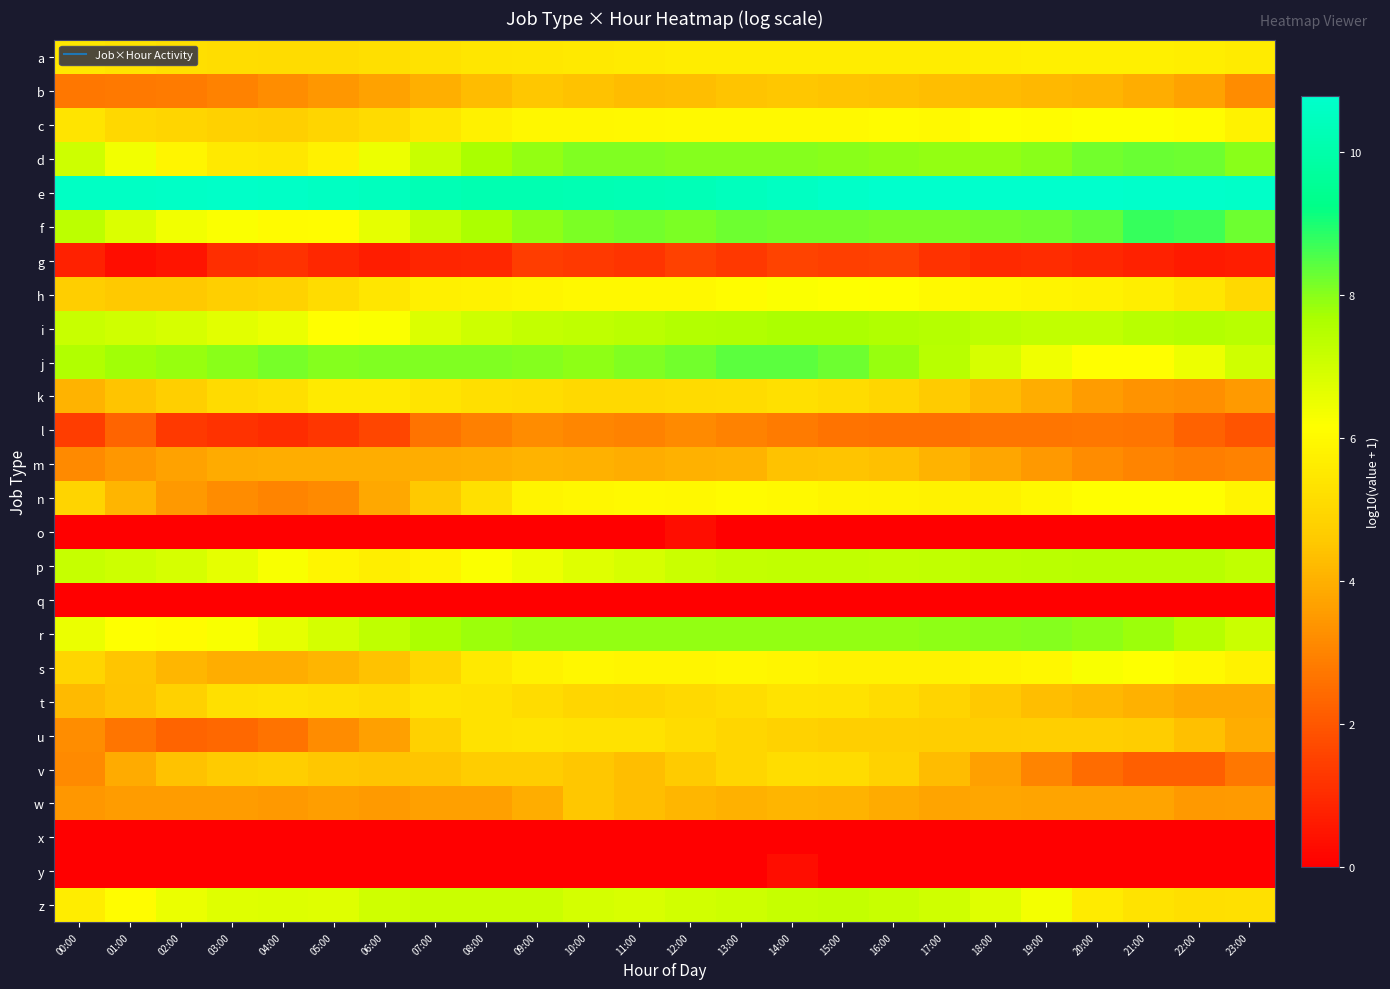

Between 09:00 and 10:00, which series saw the biggest shift?

w